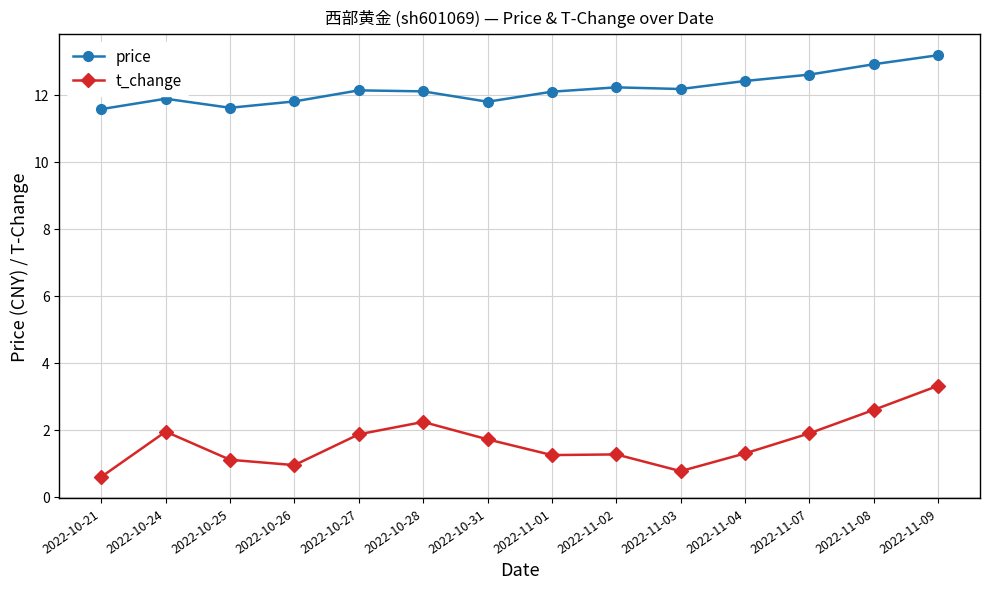

What is the difference between the second highest and second lowest values in the t_change series?

1.8